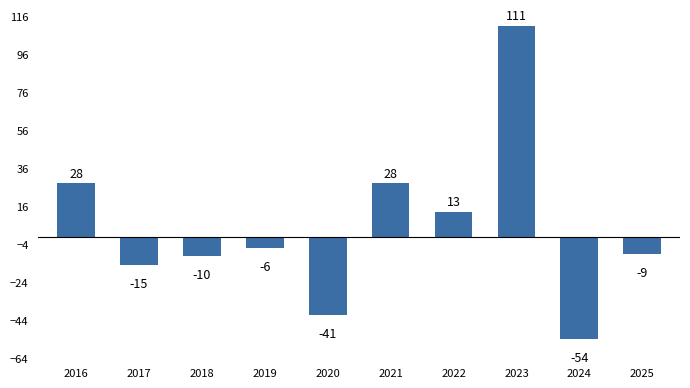

Which category has the lowest value across all series?

2024